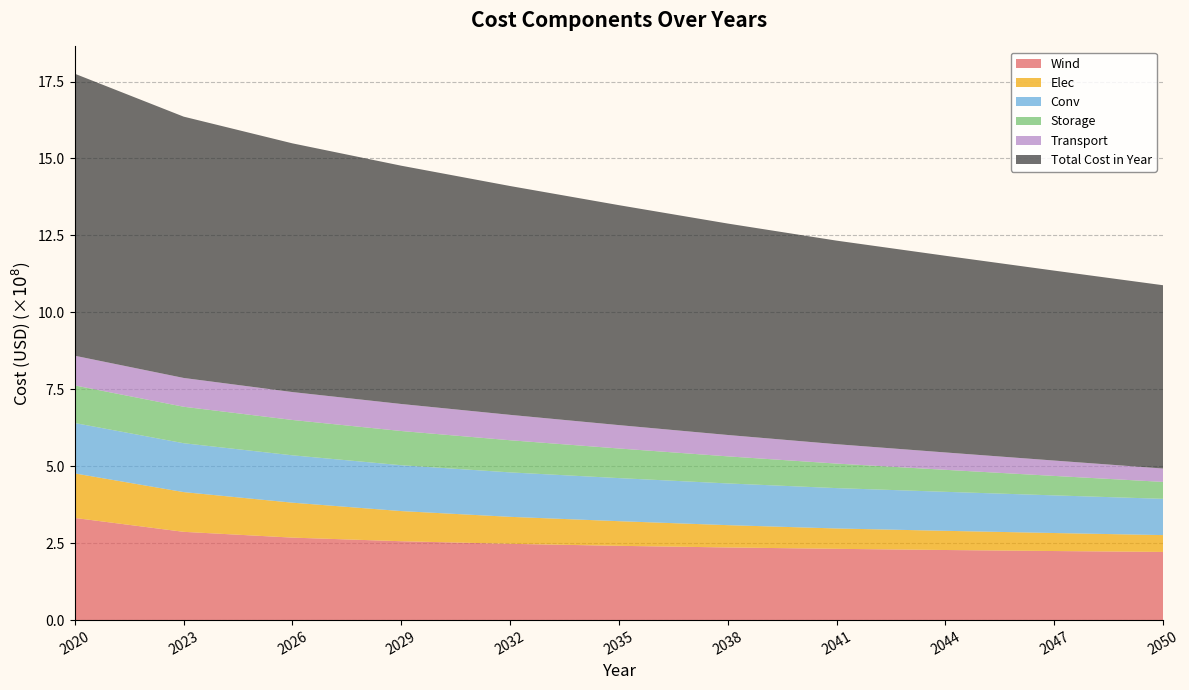

Reading left to right, what are all the values shown in this chart?

Wind: 2020=331882965.7	2023=286799428.2	2026=267975971.1	2029=256257316.9	2032=247840113.9	2035=241318068.8	2038=236019710.4	2041=231573666.7	2044=227753652.5	2047=224411927.2	2050=221446894.2
Elec: 2020=144666135.8	2023=129093691.6	2026=113521247.3	2029=97948803.0	2032=87686339.7	2035=80078866.7	2038=72471393.8	2041=66131833.0	2044=62328096.6	2047=58524360.1	2050=54720623.7
Conv: 2020=163740768.9	2023=158828545.9	2026=153916322.8	2029=149004099.7	2032=144419358.2	2035=139998357.4	2038=135577356.7	2041=131156355.9	2044=126735355.1	2047=122314354.4	2050=117893353.6
Storage: 2020=122142882.8	2023=118478596.3	2026=114814309.9	2029=111150023.4	2032=104432164.8	2035=96187520.2	2038=87942875.6	2041=79698231.0	2044=71453586.4	2047=63208941.9	2050=54964297.3
Transport: 2020=96495925.0	2023=93601047.2	2026=90706169.5	2029=87811291.7	2032=82504015.8	2035=75990540.9	2038=69477066.0	2041=62963591.0	2044=56450116.1	2047=49936641.2	2050=43423166.2
Total Cost in Year: 2020=916227995.3	2023=849012849.4	2026=808057783.8	2029=774207521.1	2032=743502720.3	2035=714615082.7	2038=686951131.8	2041=661407407.9	2044=639025537.6	2047=617121956.3	2050=595595067.4